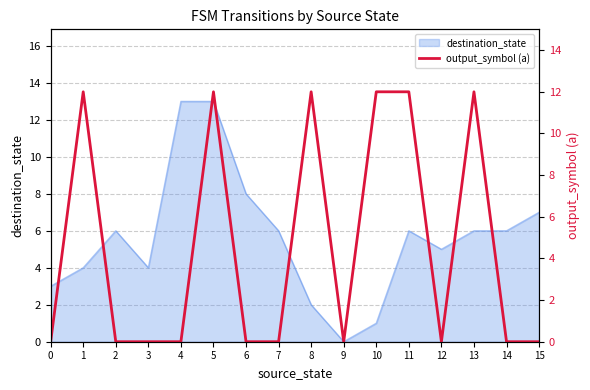

True or false: there are more than 1 points higher than both neighbors.

True